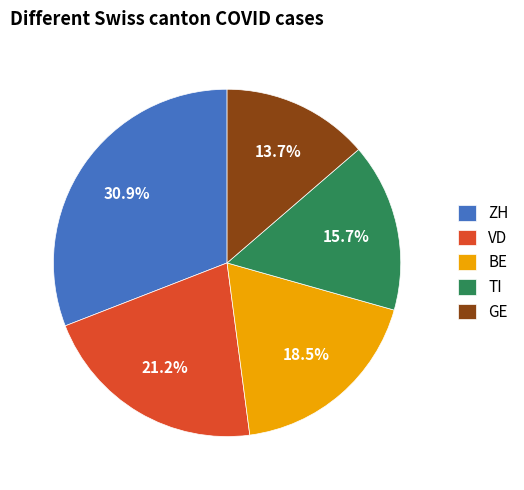

What is the smallest slice in the pie chart?

GE